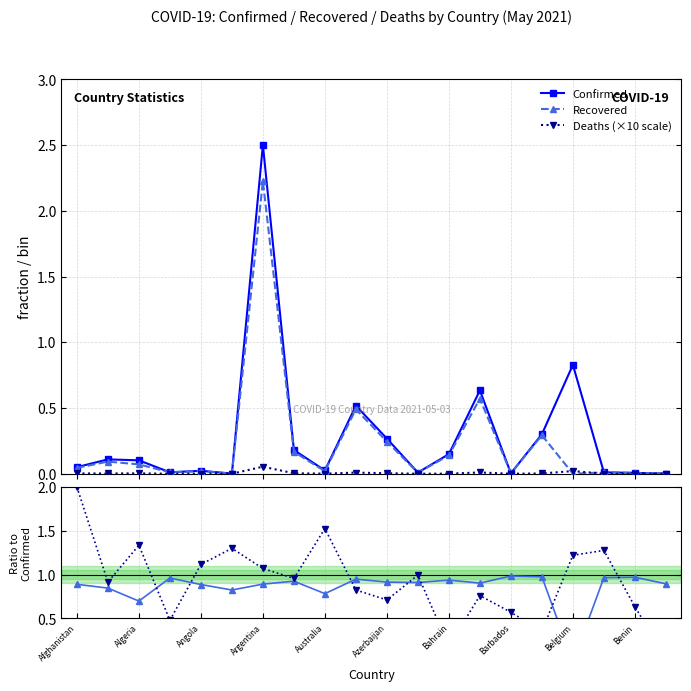

What is the difference between the maximum and minimum values in the Deaths (×10 scale) series?

0.1